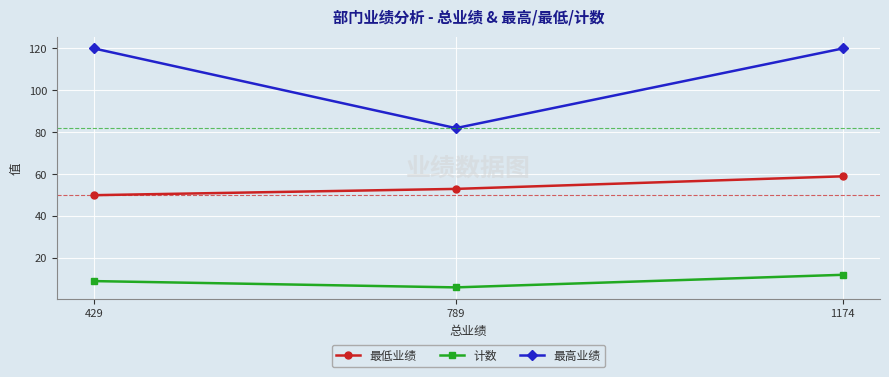

What is the sum of all 最高业绩 values?

322